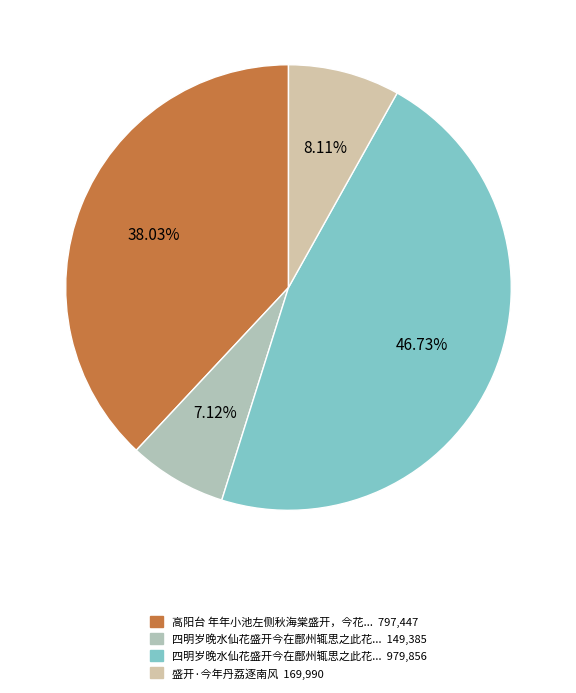

How many segments does this pie chart have?

4